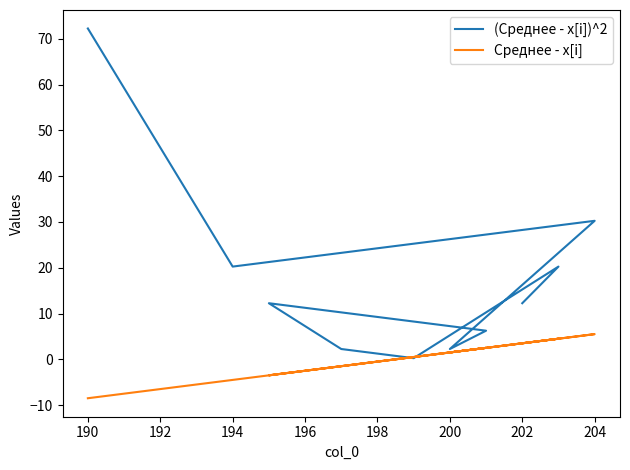

What is the minimum value shown in the chart?

-8.5